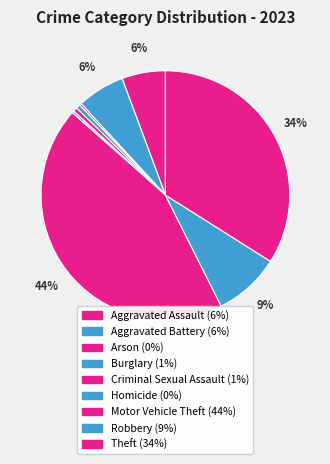

Rank the categories by value from highest to lowest.

Motor Vehicle Theft, Theft, Robbery, Aggravated Battery, Aggravated Assault, Burglary, Criminal Sexual Assault, Arson, Homicide